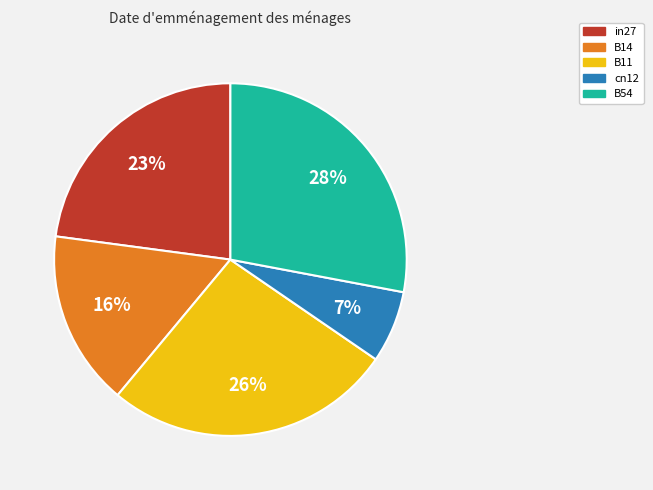

Between cn12 and B11, which is larger?

B11